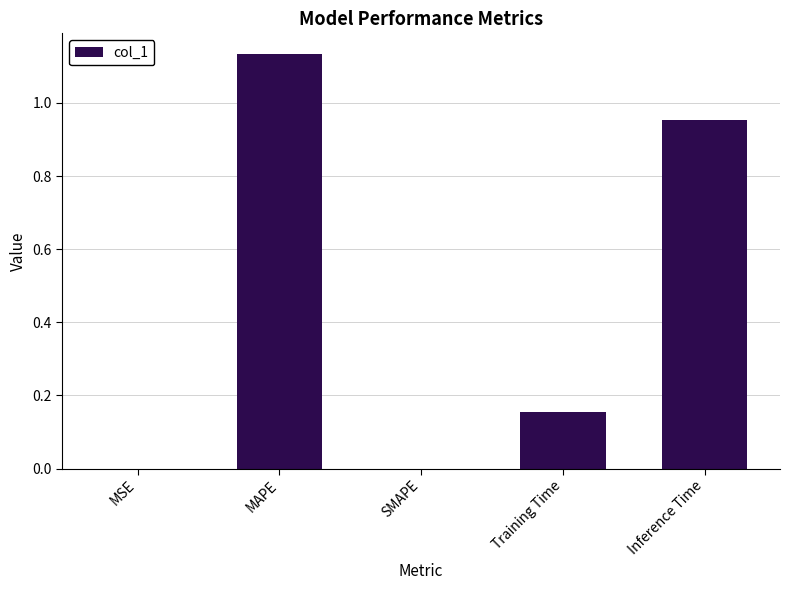

What is the sum of all values?

2.2